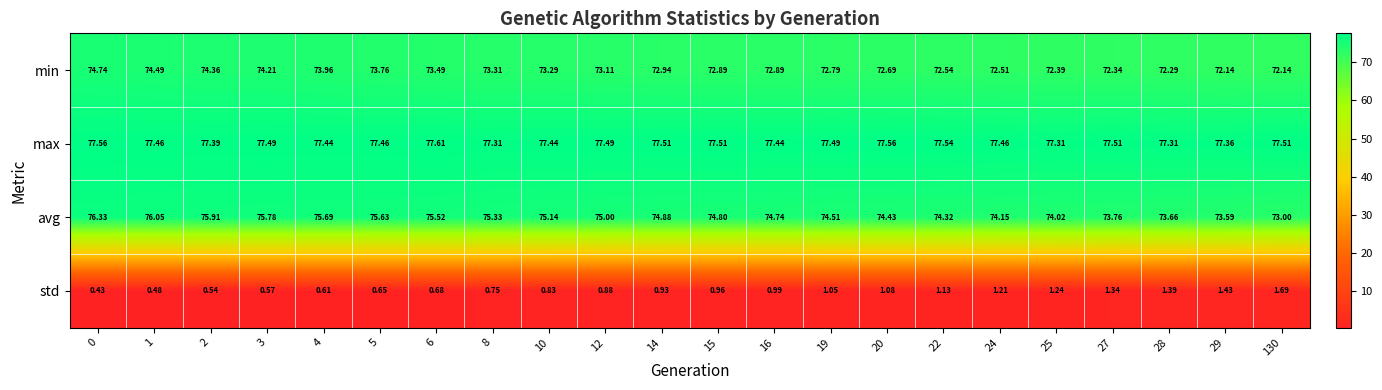

Rank the series by their maximum value, from highest to lowest.

max, avg, min, std